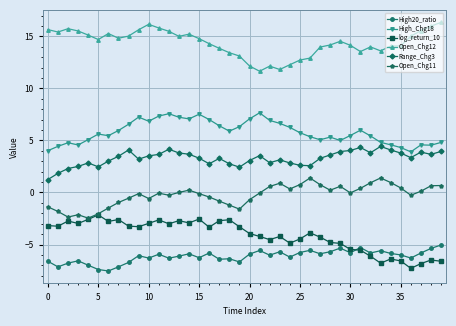

What is the average value of the Open_Chg12 series?

14.4